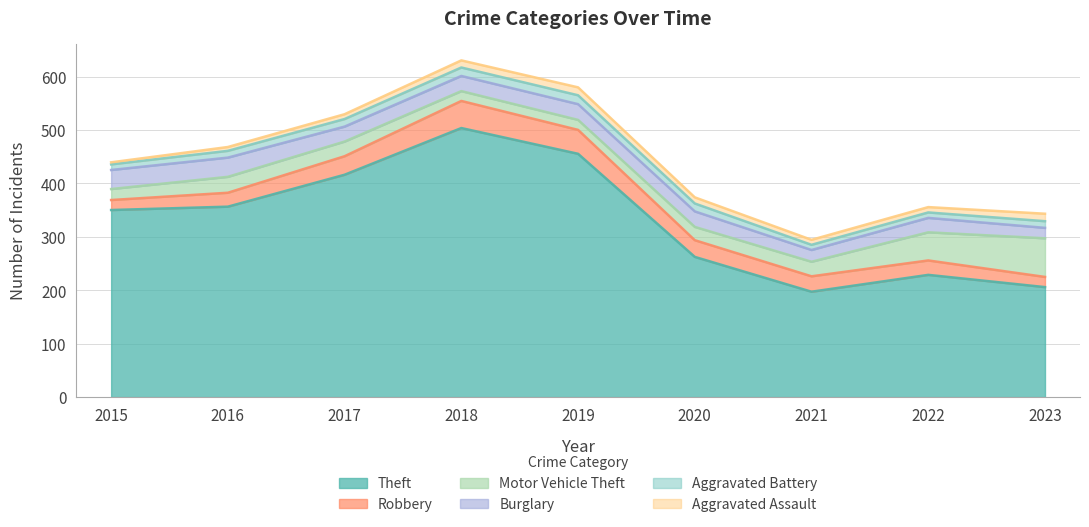

Does the chart have visible grid lines?

Yes